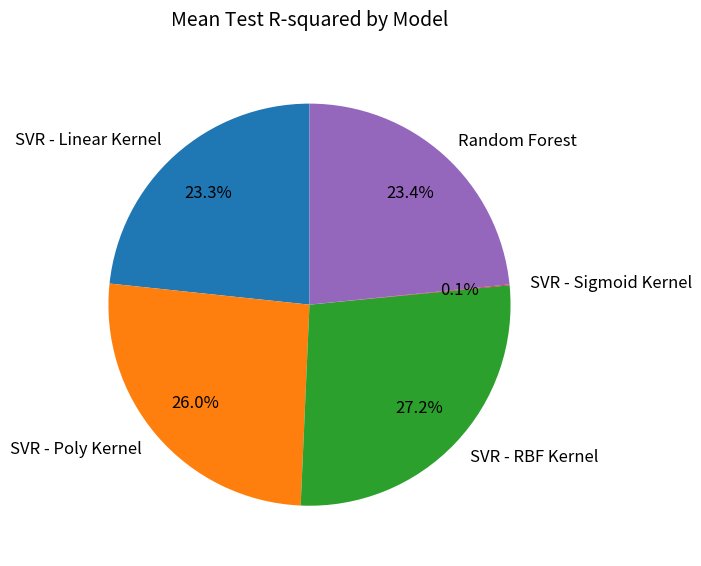

What percentage is the SVR - Linear Kernel slice, to the nearest percent?

23%